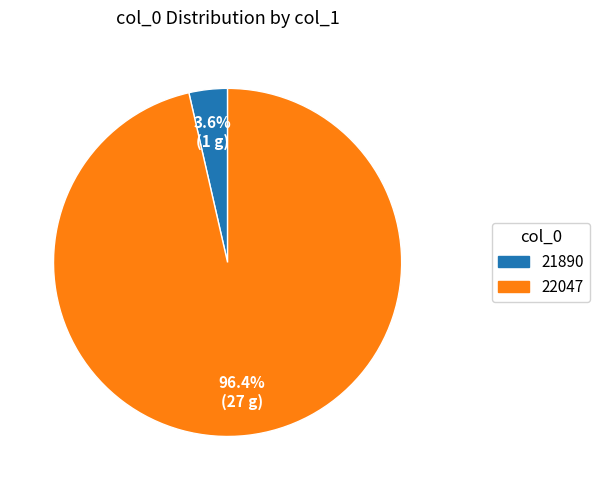

To the nearest percent, what is the average slice percentage?

50%